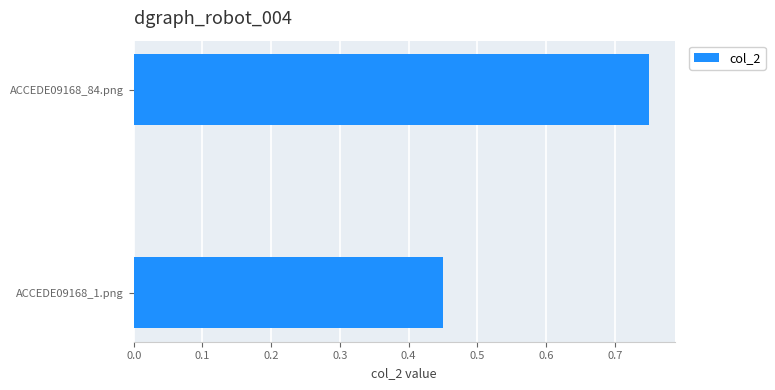

Between ACCEDE09168_1.png and ACCEDE09168_84.png, which is larger?

ACCEDE09168_84.png